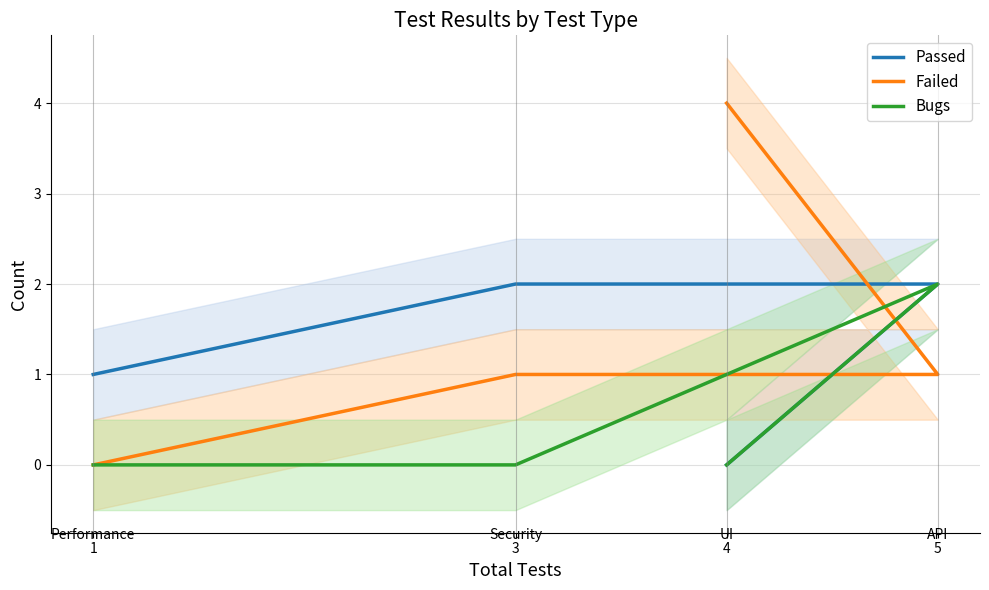

At which label is Passed closest to 1?

1